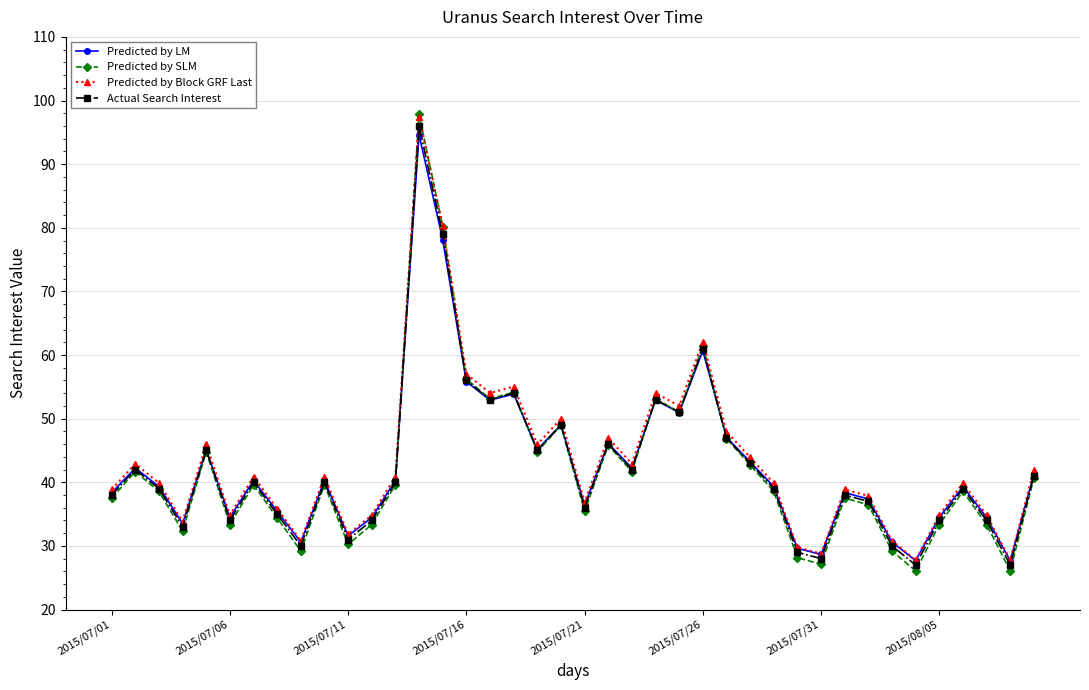

How many lines are shown in the chart?

4